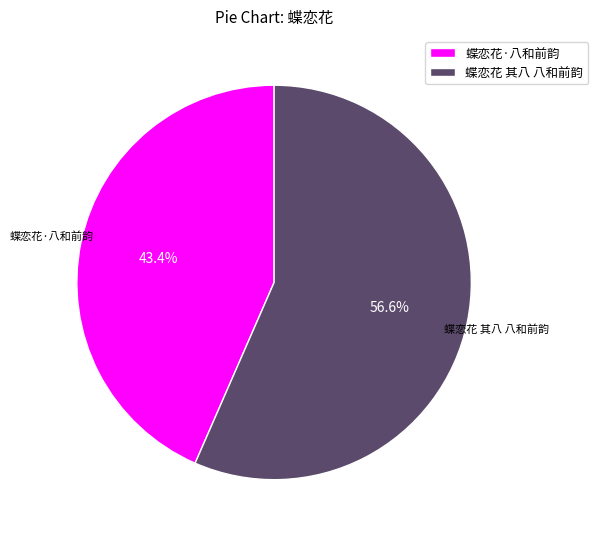

Which slice represents more than half of the pie?

蝶恋花 其八 八和前韵